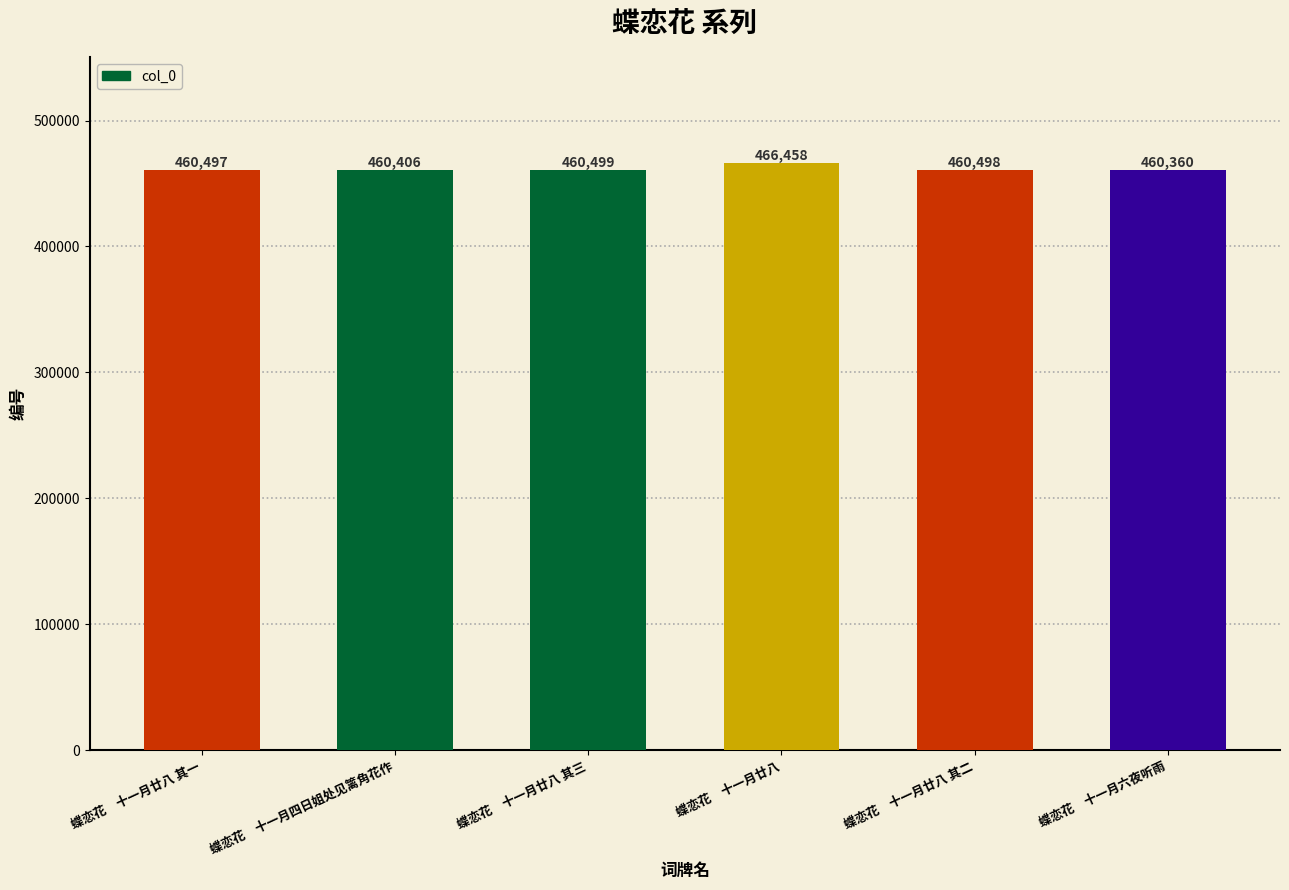

Approximately how many times larger is the value at 蝶恋花　十一月廿八 其三 compared to 蝶恋花　十一月廿八 其一?

1.0